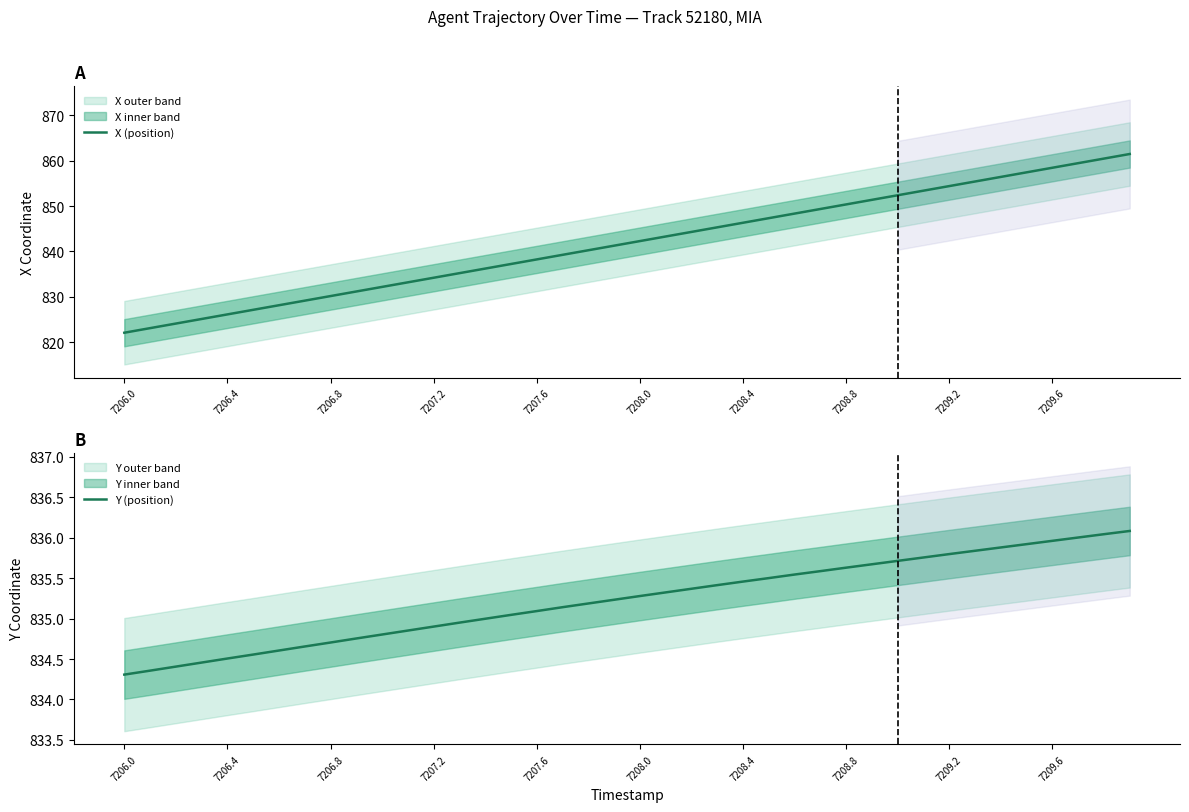

What are all the series names shown in the legend?

X (position), Y (position)